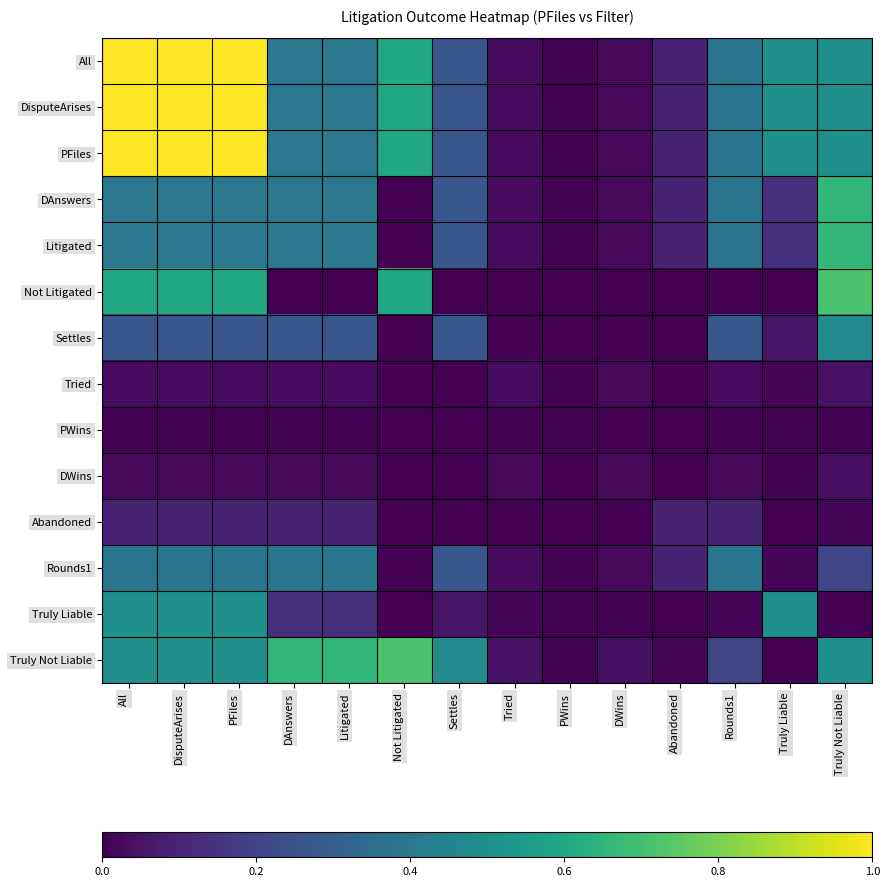

Count the number of categories in the chart.

14